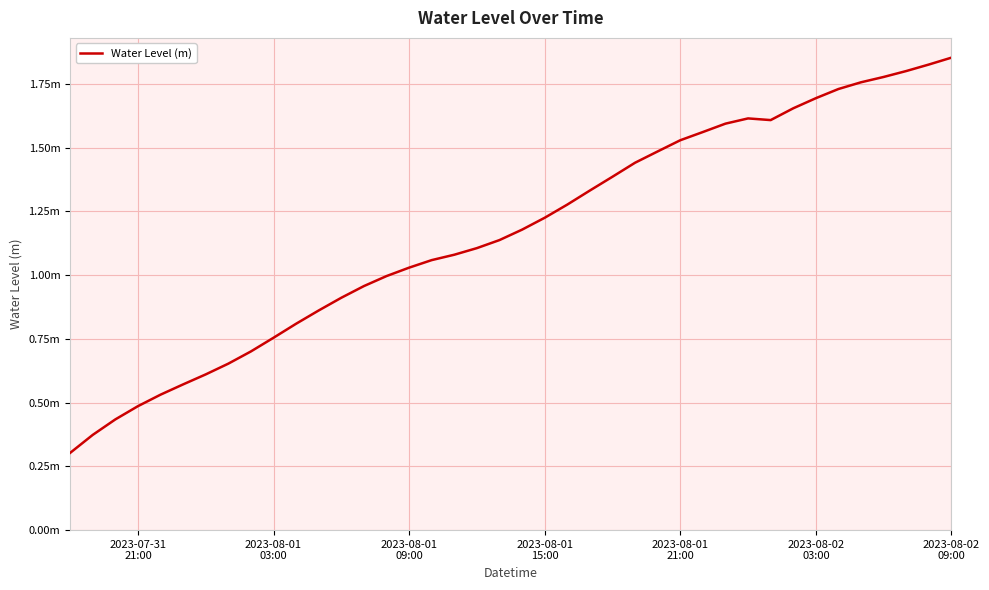

Does the chart display data point markers on the line(s)?

No